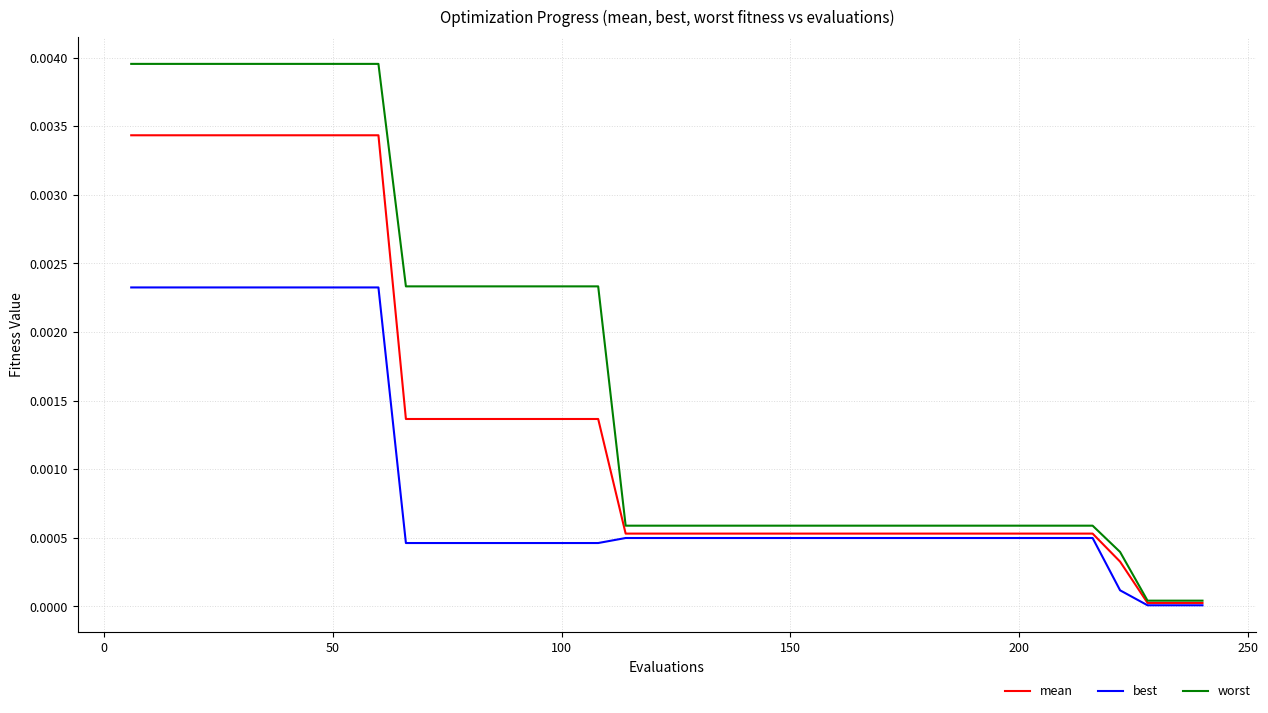

Rank the series by their average value, from highest to lowest.

worst, mean, best